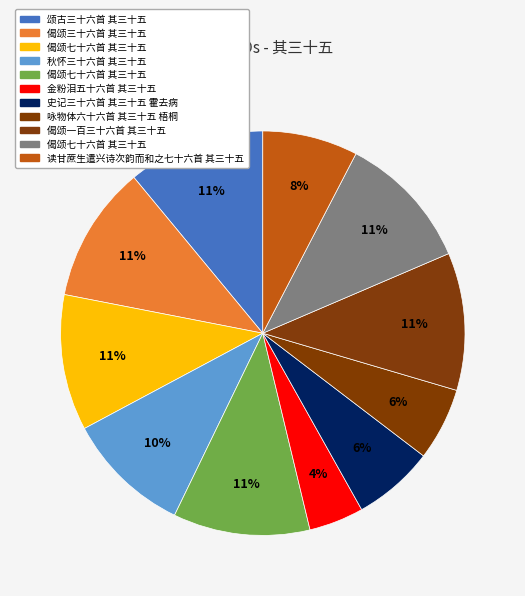

Count the number of slices in the pie.

11